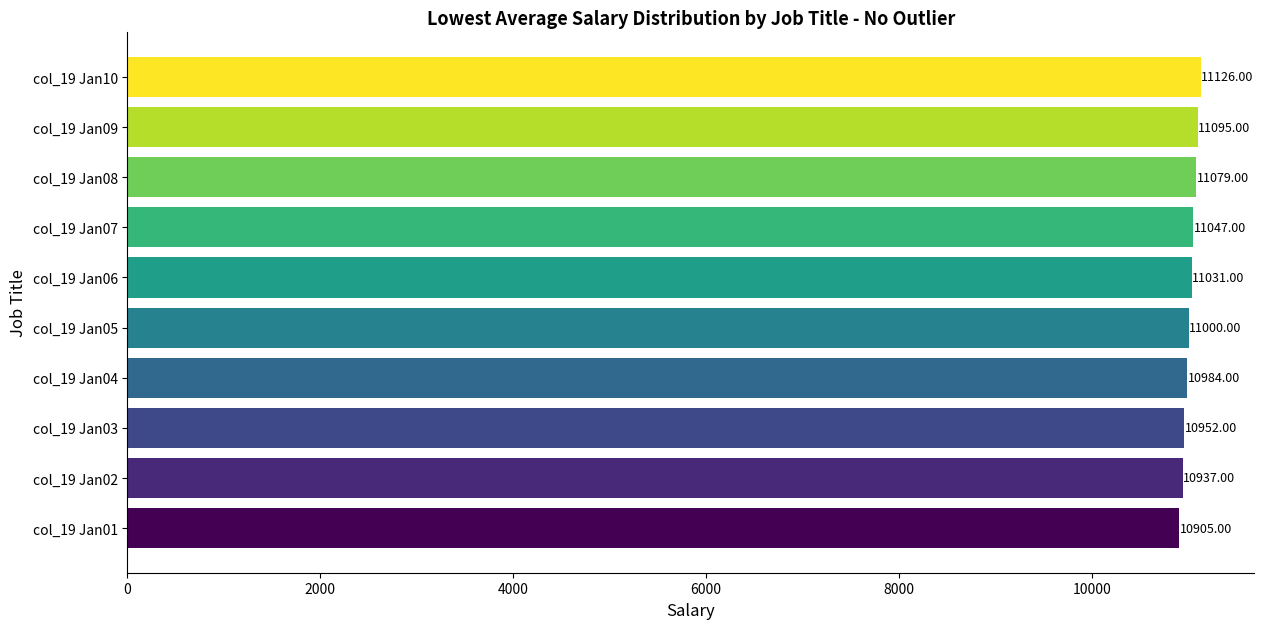

What is the difference between the maximum and minimum values?

221